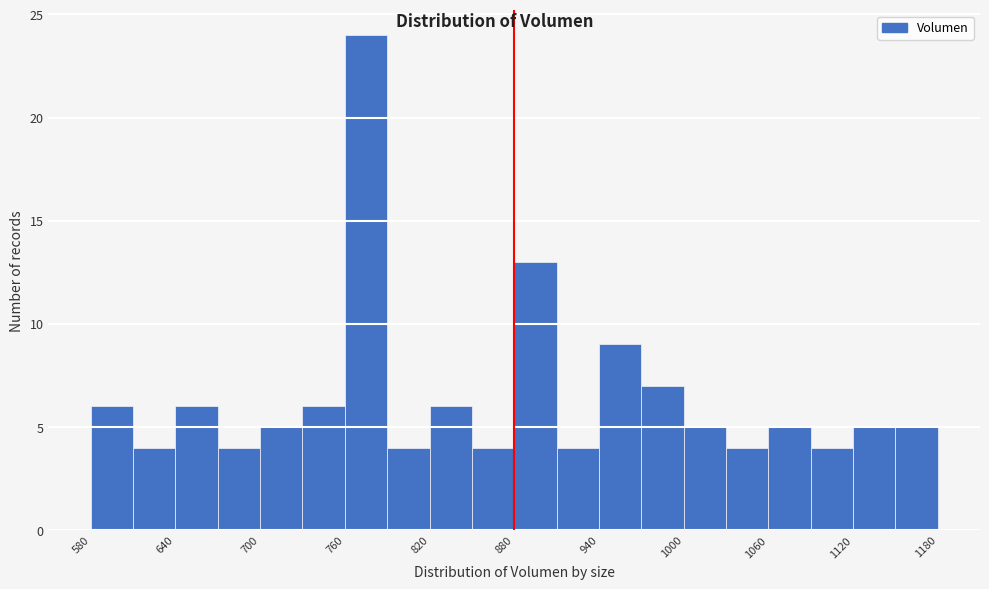

Around what value on the x-axis is the tallest bar? Give the approximate position of its centre, as read against the axis.

770